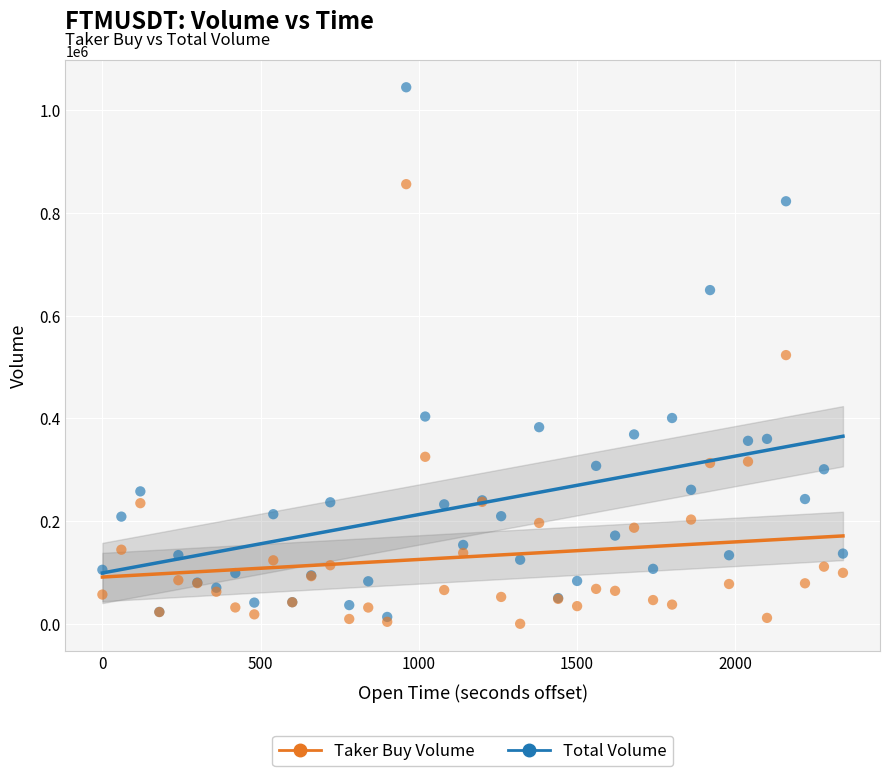

What are all the series names shown in the legend?

Taker Buy Volume, Total Volume